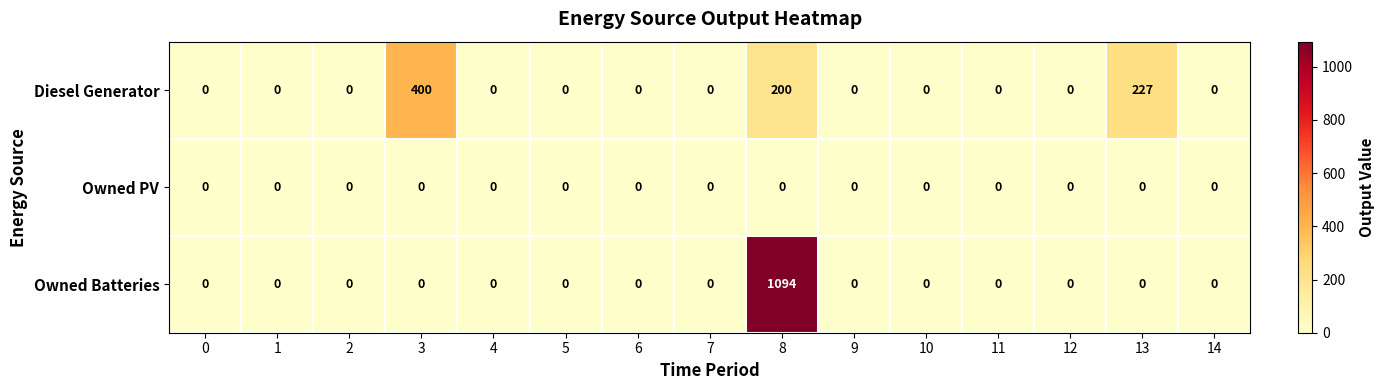

Rank the series by their maximum value, from highest to lowest.

Owned Batteries, Diesel Generator, Owned PV